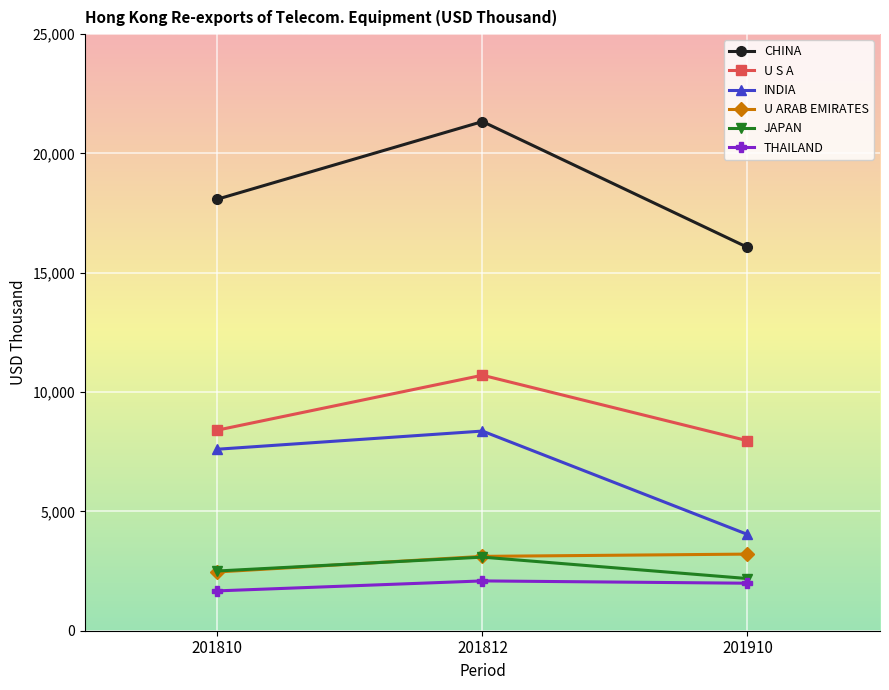

Read the THAILAND value at 201910.

1991.0